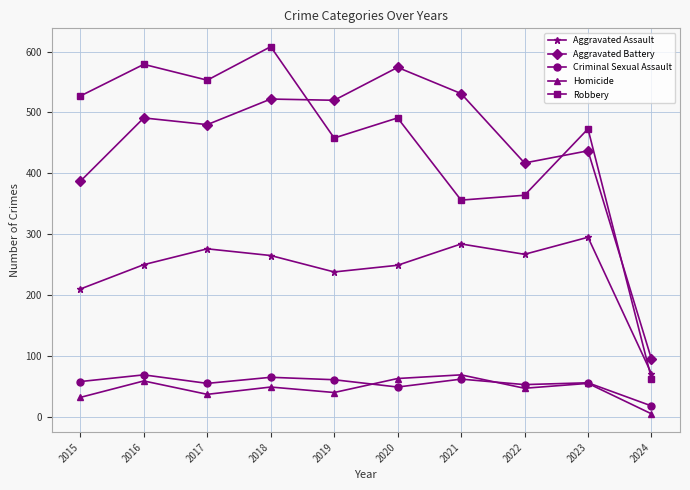

How many values in the Aggravated Assault series are below 265?

5